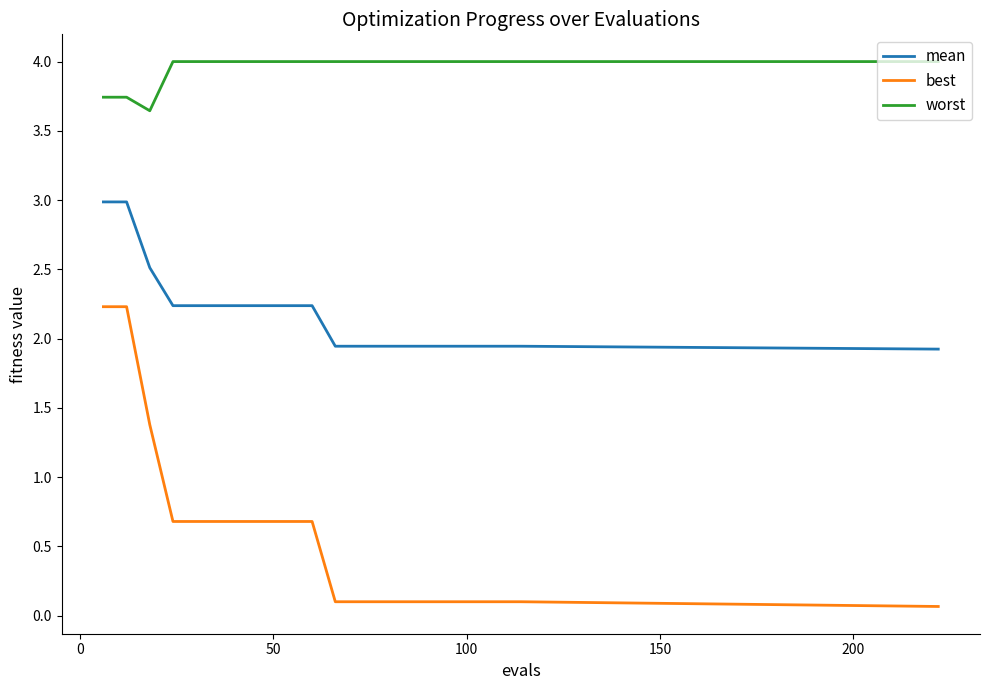

At how many categories does at least one series exceed 1?

20